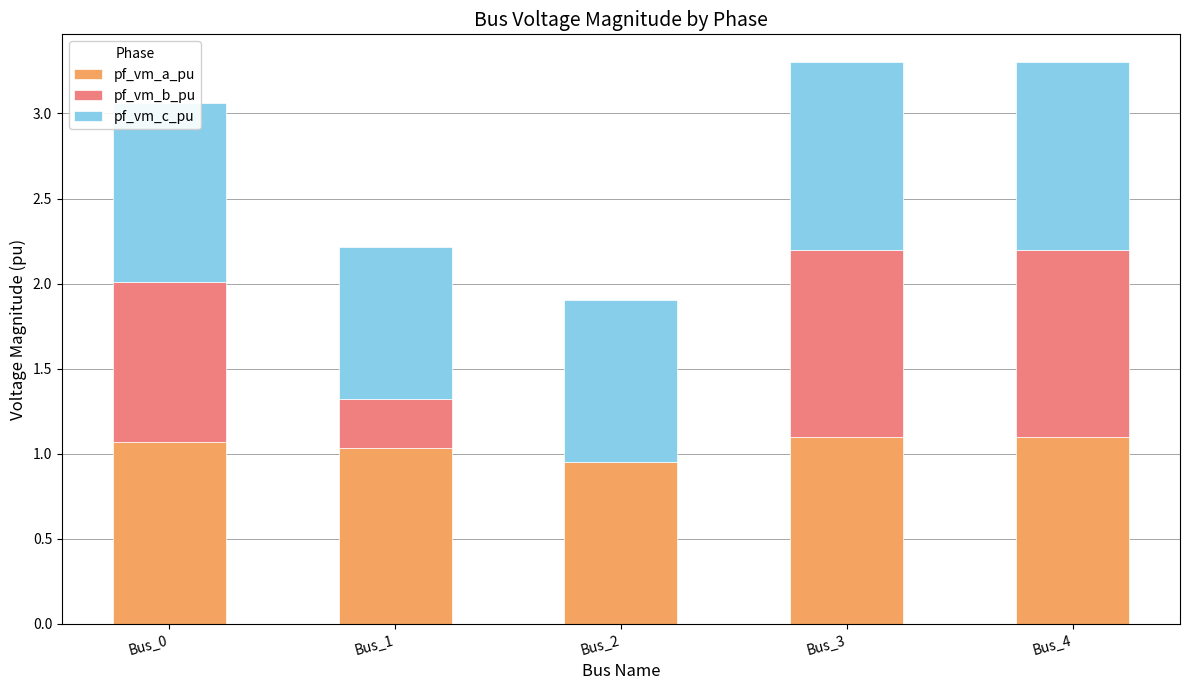

Are the bars grouped side by side (vs. stacked)?

No